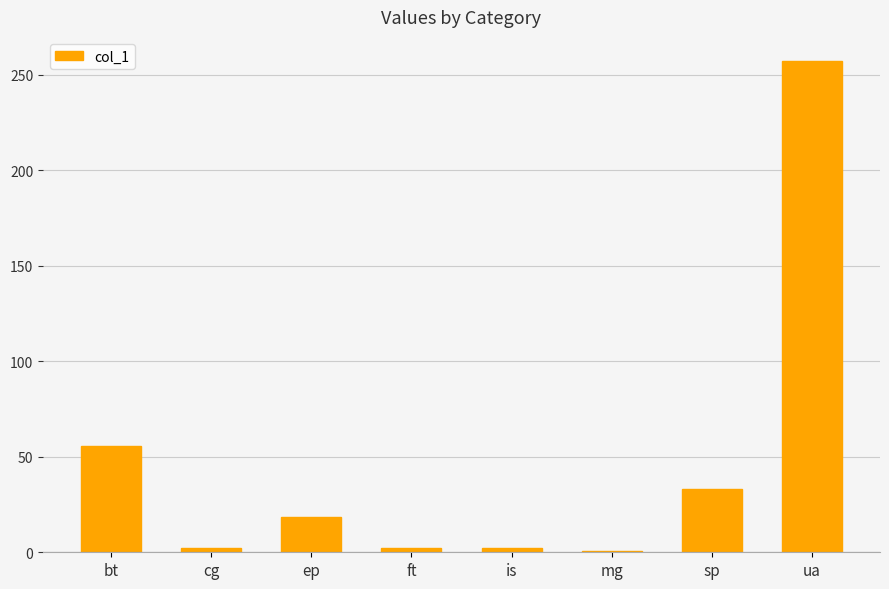

The chart shows a value of 256.9 at ua. True or false?

True